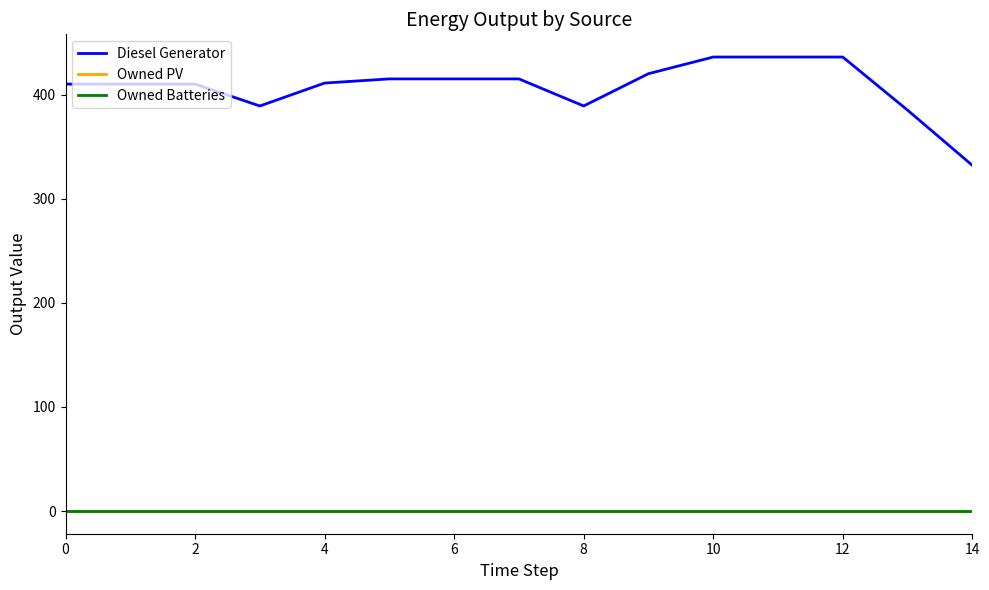

Does the chart display data point markers on the line(s)?

No